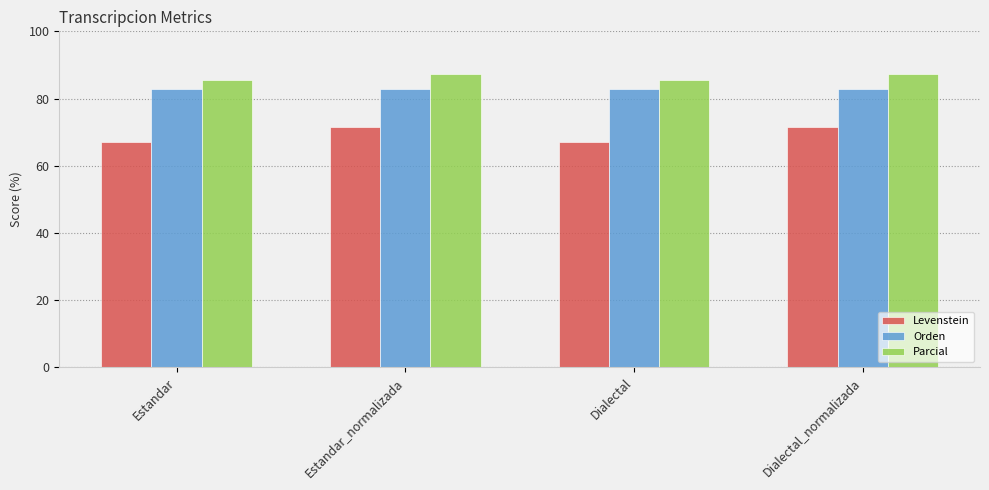

At Estandar_normalizada, list the series in order from largest to smallest.

Parcial, Orden, Levenstein